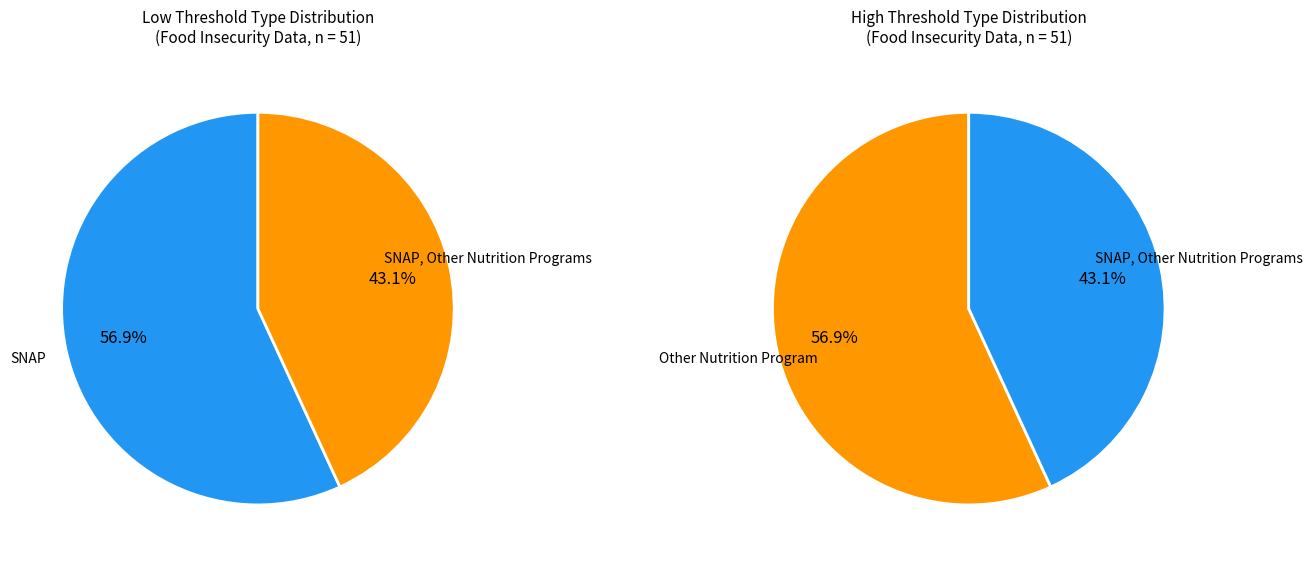

Rank the categories by value from highest to lowest.

SNAP, SNAP, Other Nutrition Programs